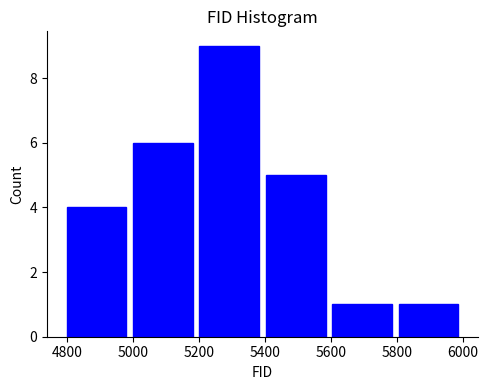

Over which range of the x-axis is the bar tallest?

5200 to 5400